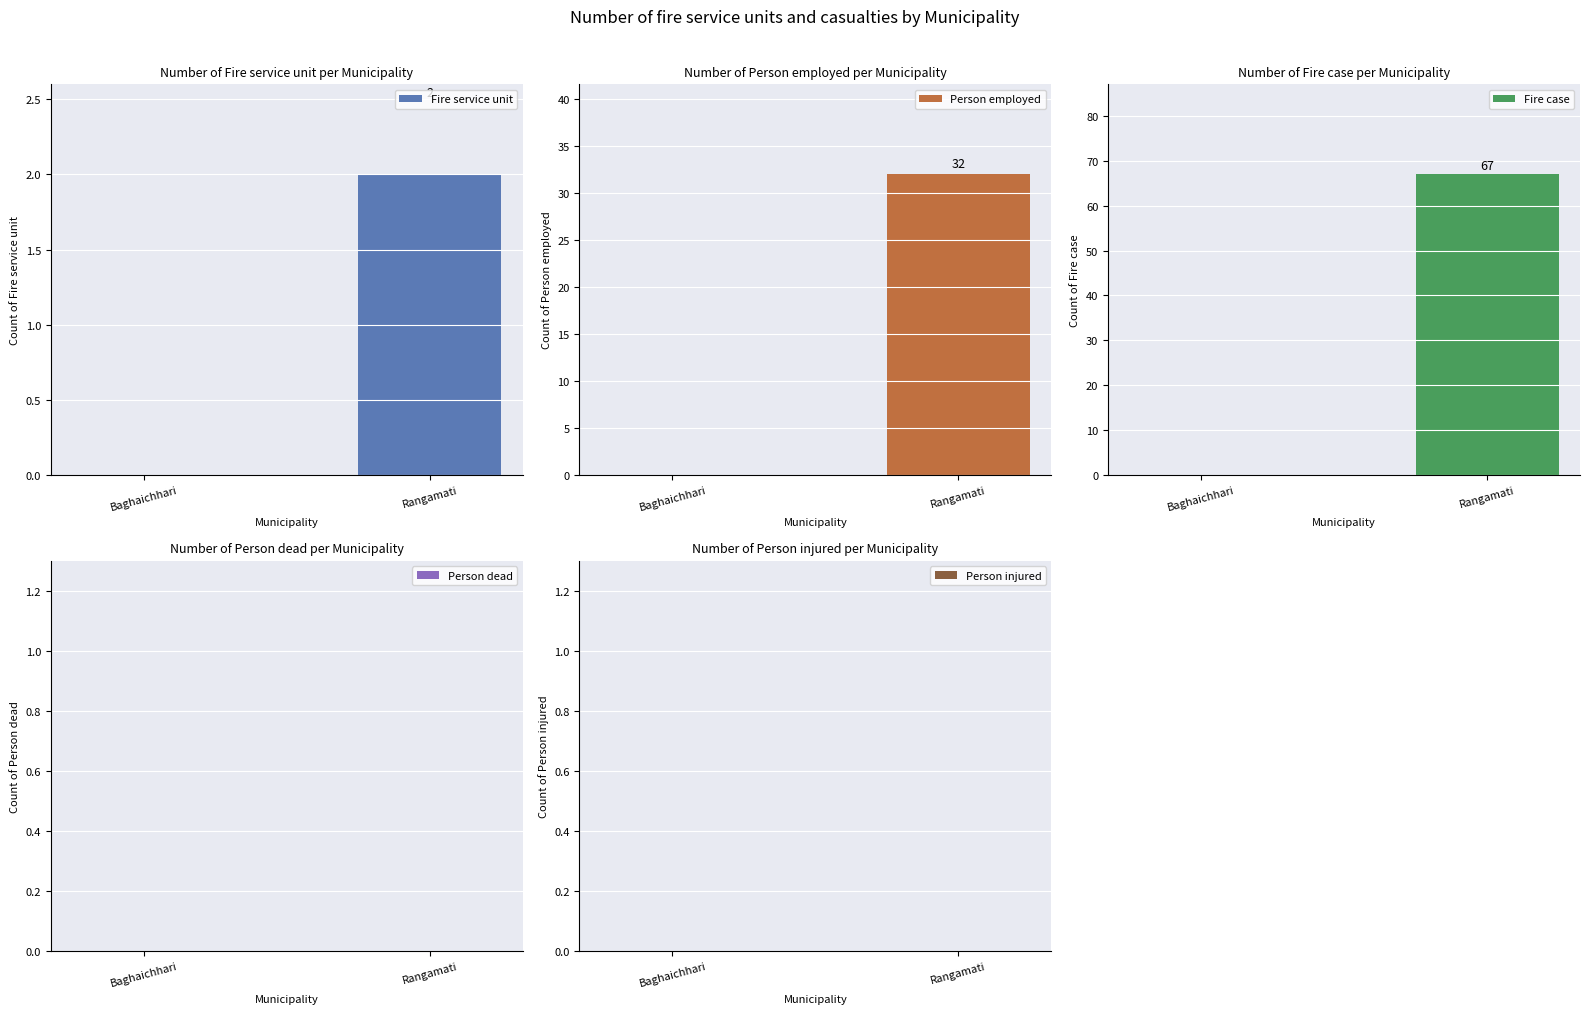

Which category has the highest value in the Person dead series?

Baghaichhari